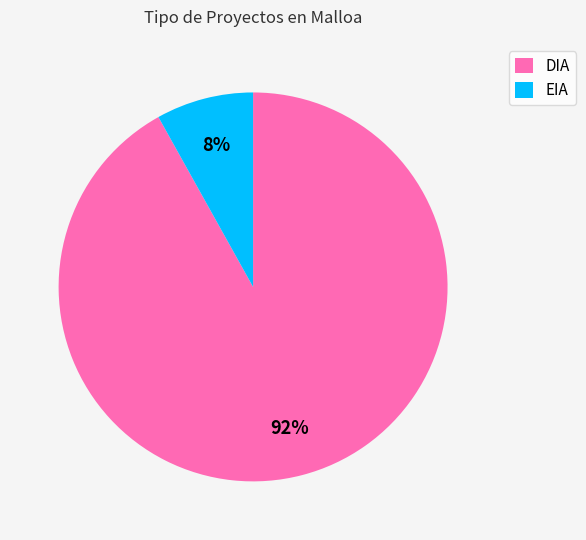

What is the majority slice?

DIA